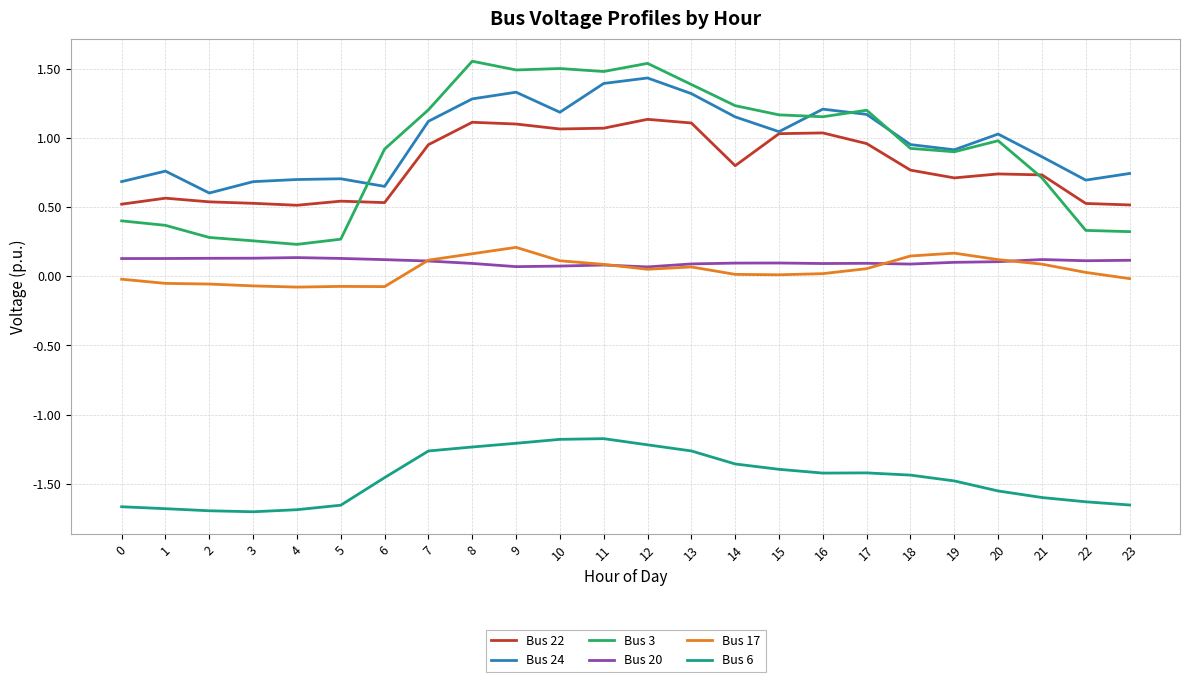

True or false: Bus 3 and Bus 17 cross at least once.

False